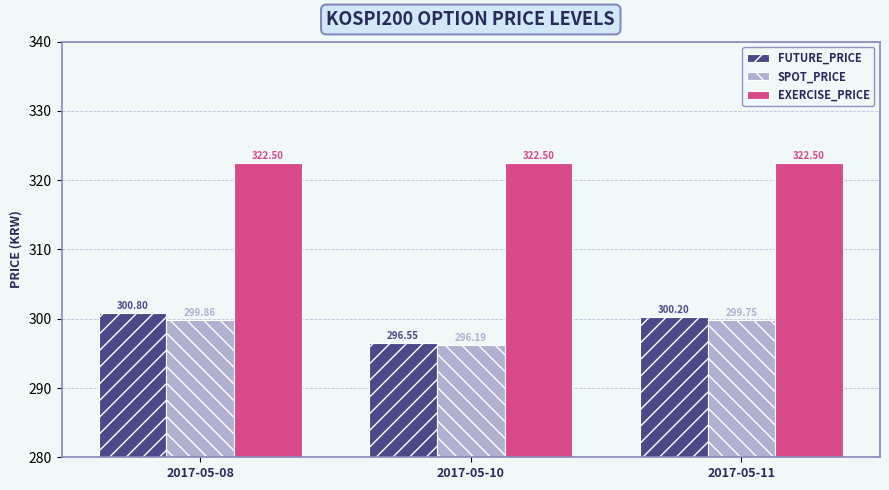

What is the difference between the maximum and minimum values in the SPOT_PRICE series?

3.7